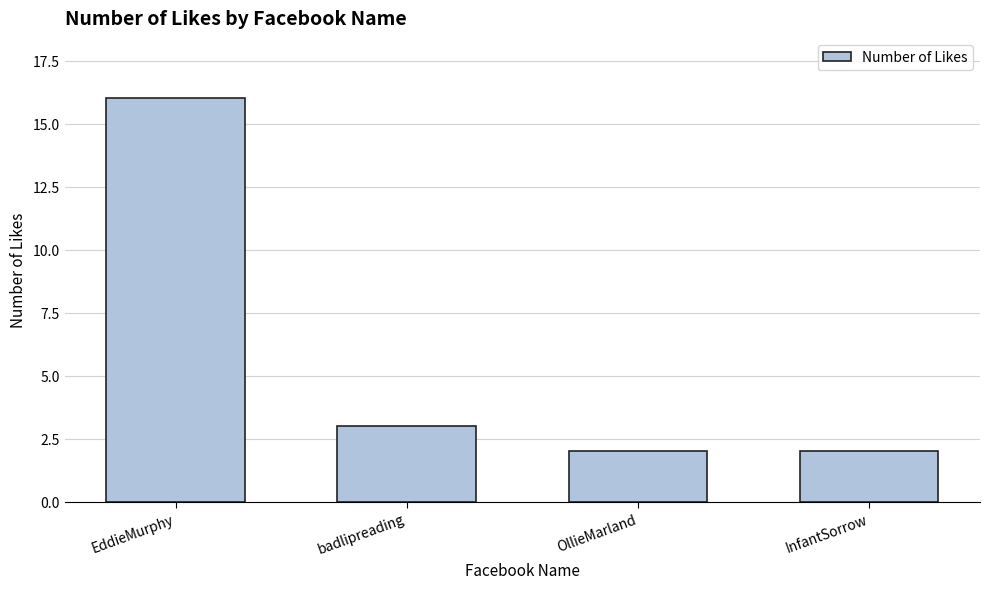

Which has a higher value, InfantSorrow or EddieMurphy?

EddieMurphy